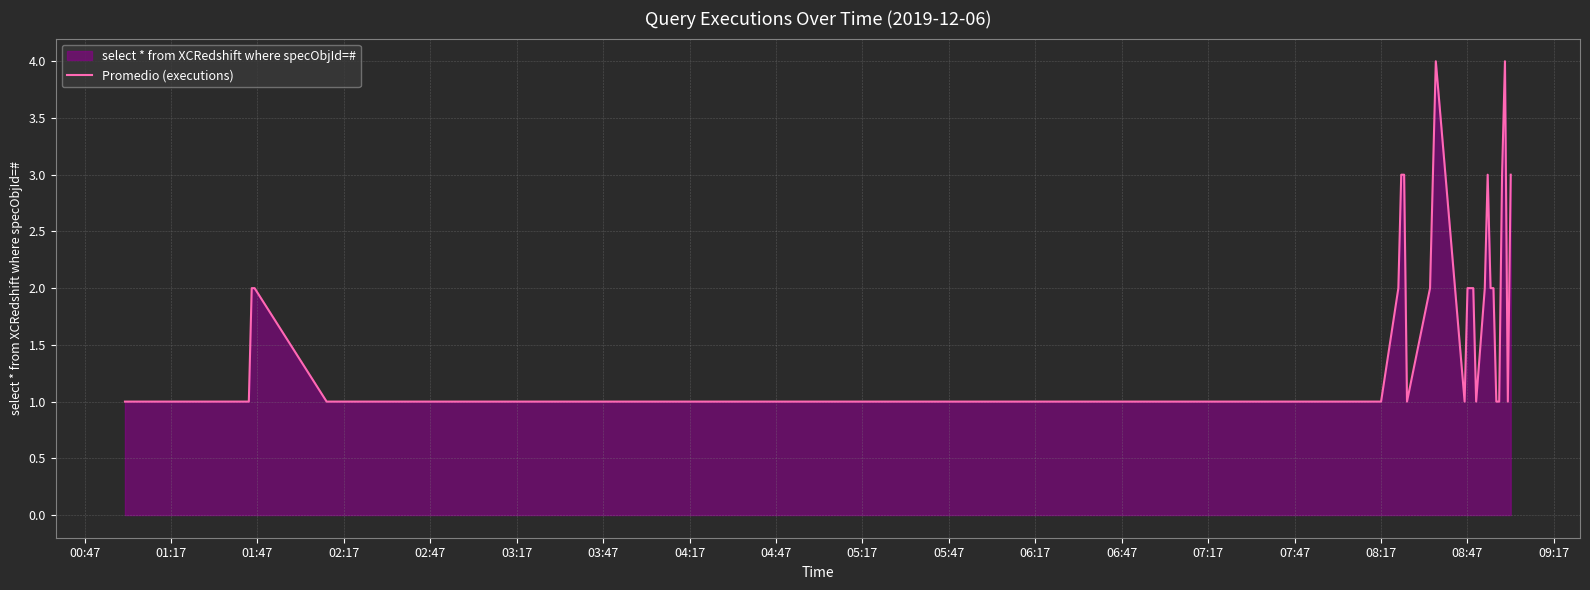

What is the greatest value displayed?

4